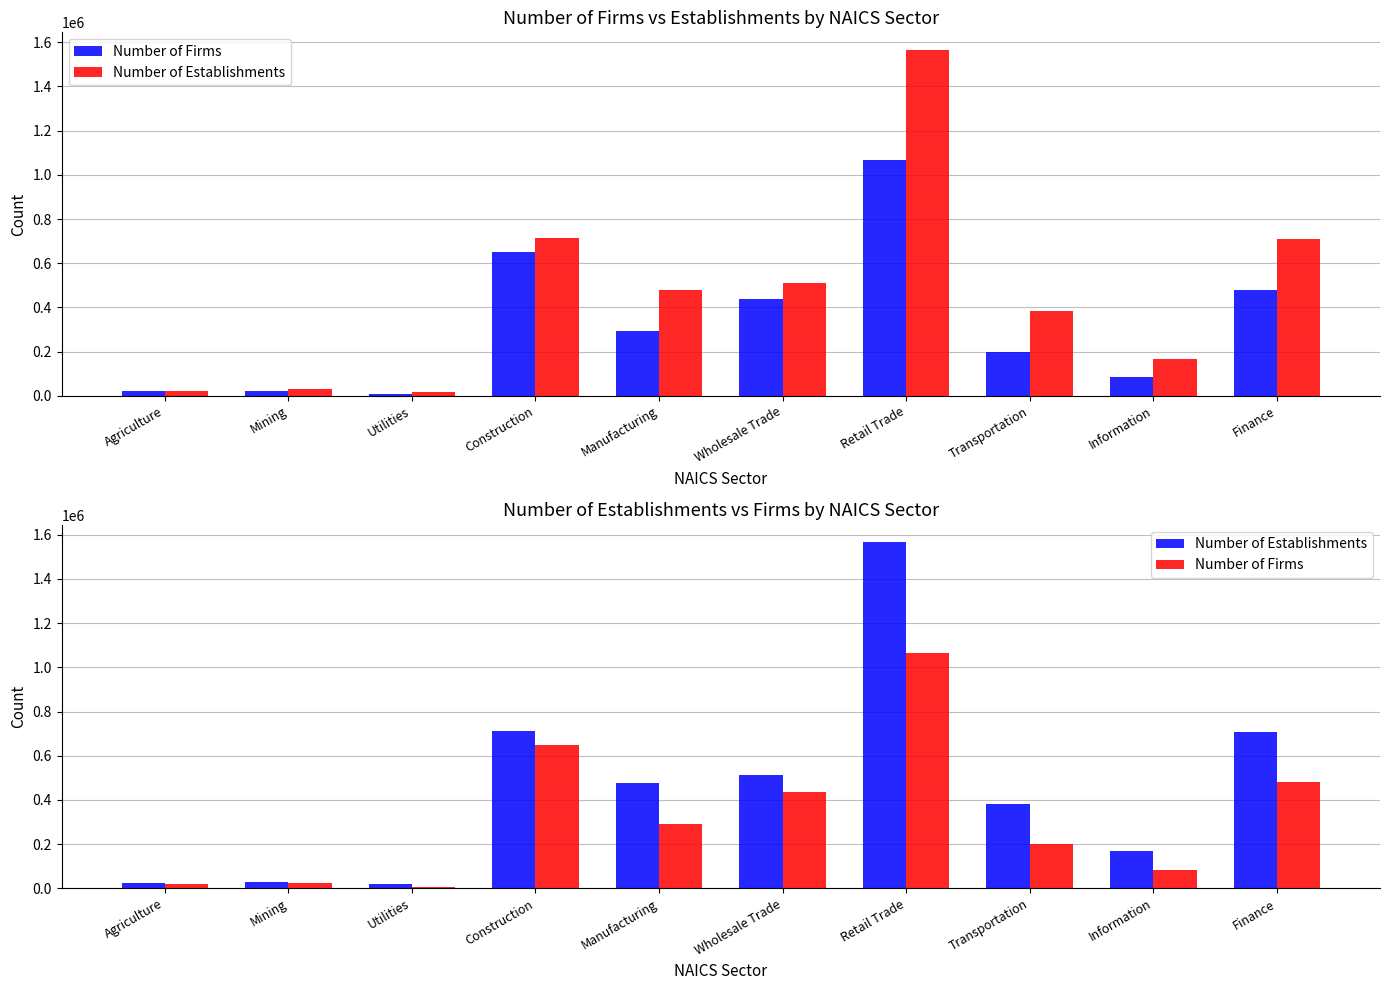

Which series has the widest spread of values?

Number of Establishments